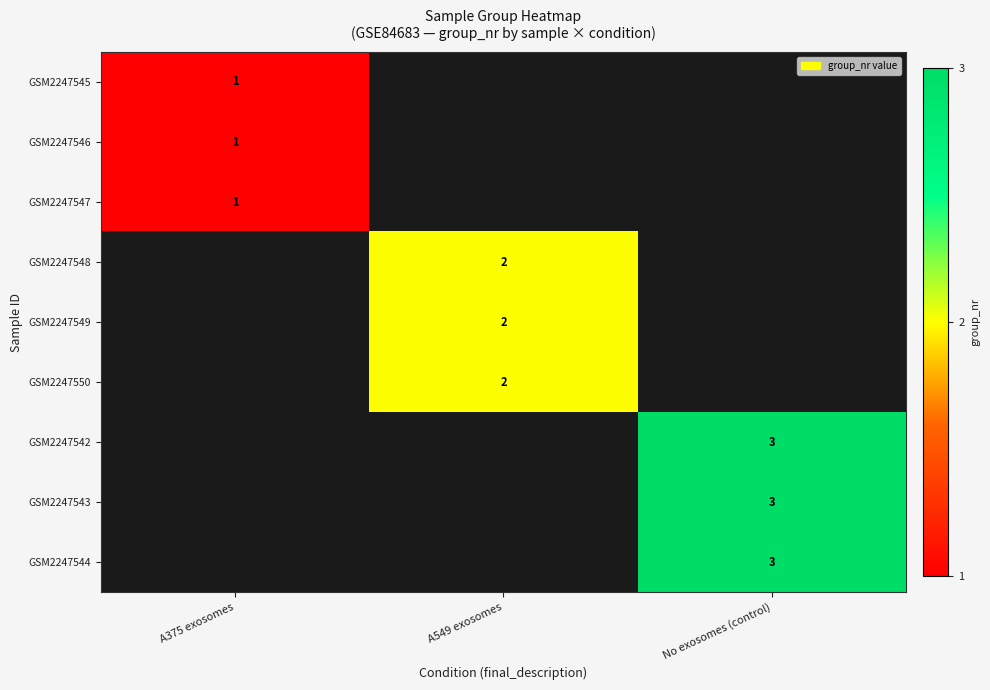

True or false: GSM2247546 has a value of 1 at A375 exosomes.

True